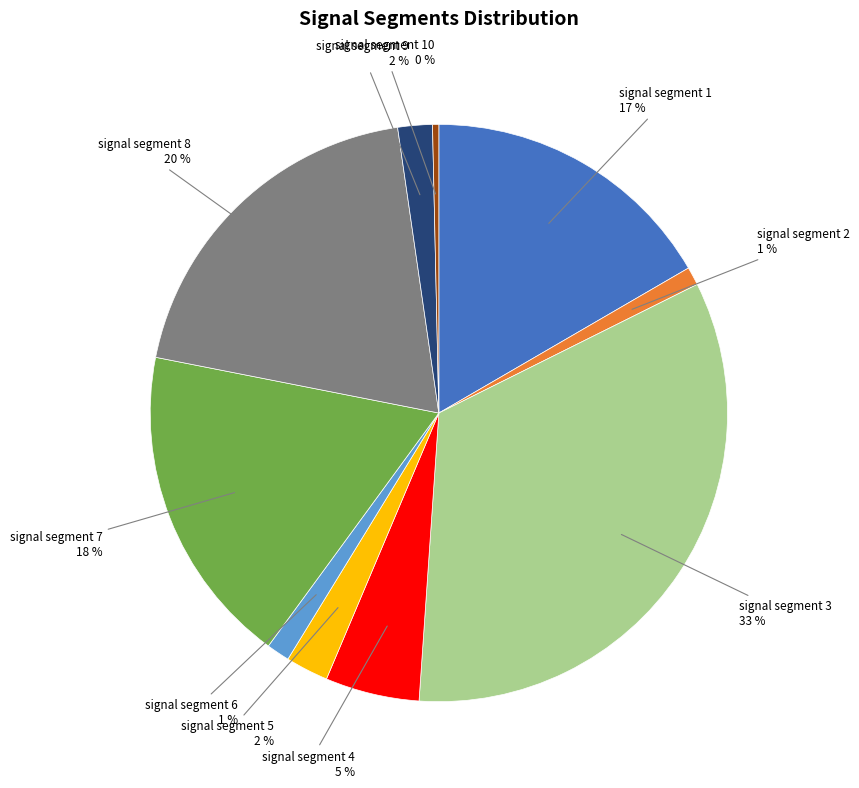

Does any single category account for the majority?

No